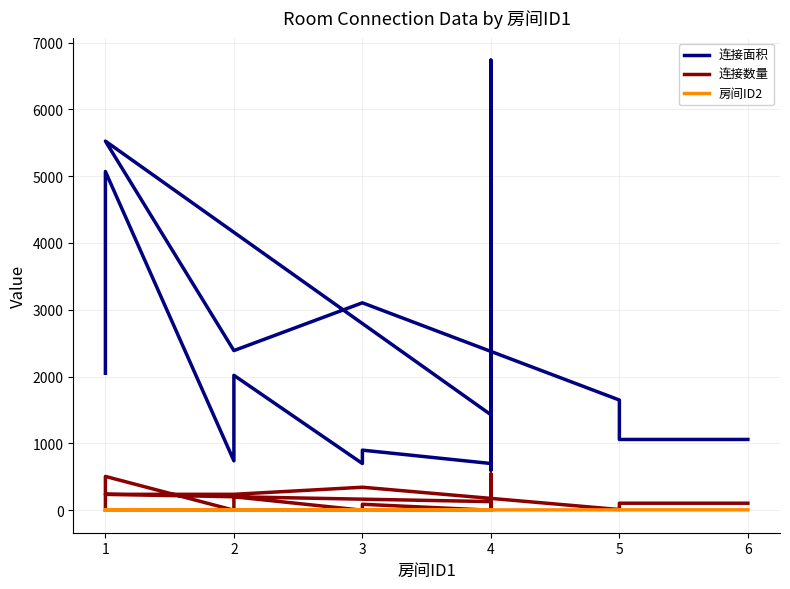

What is the value of the 连接面积 point at the 12th from the left?

1430